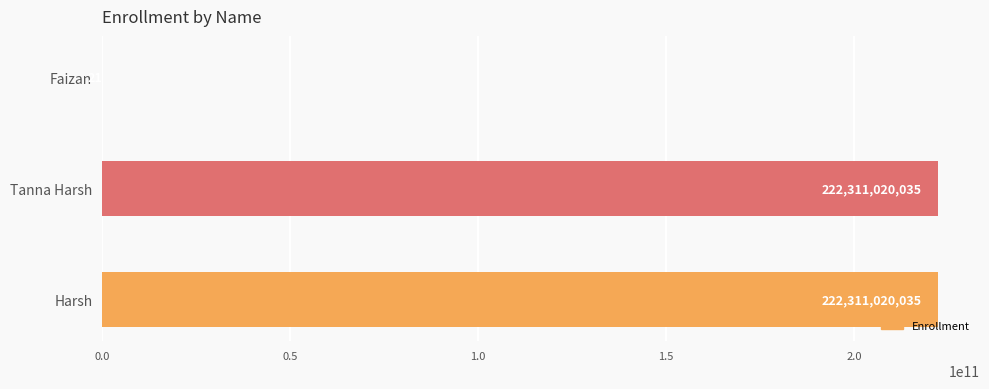

Reading top to bottom, extract all data points from this chart.

Faizan=21	Tanna Harsh=222311020035	Harsh=222311020035